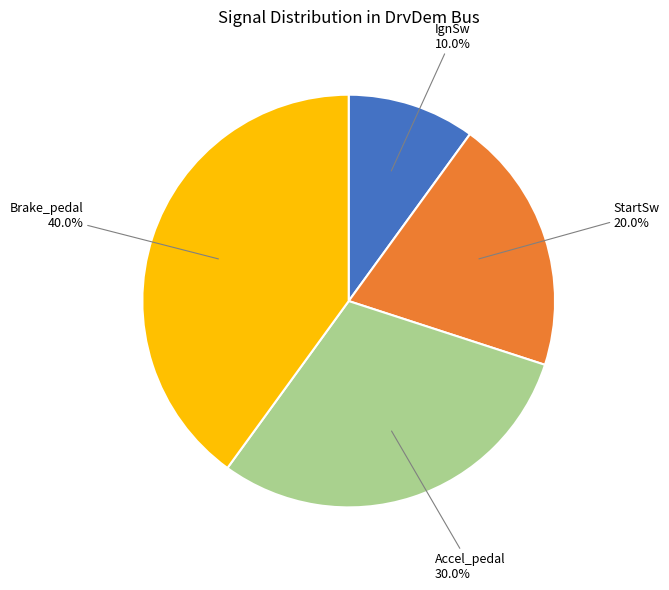

Does any single category account for the majority?

No